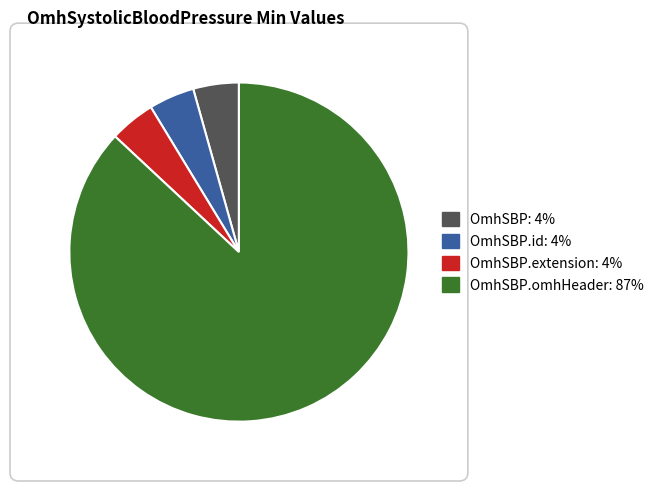

Is there a majority slice in this chart?

Yes